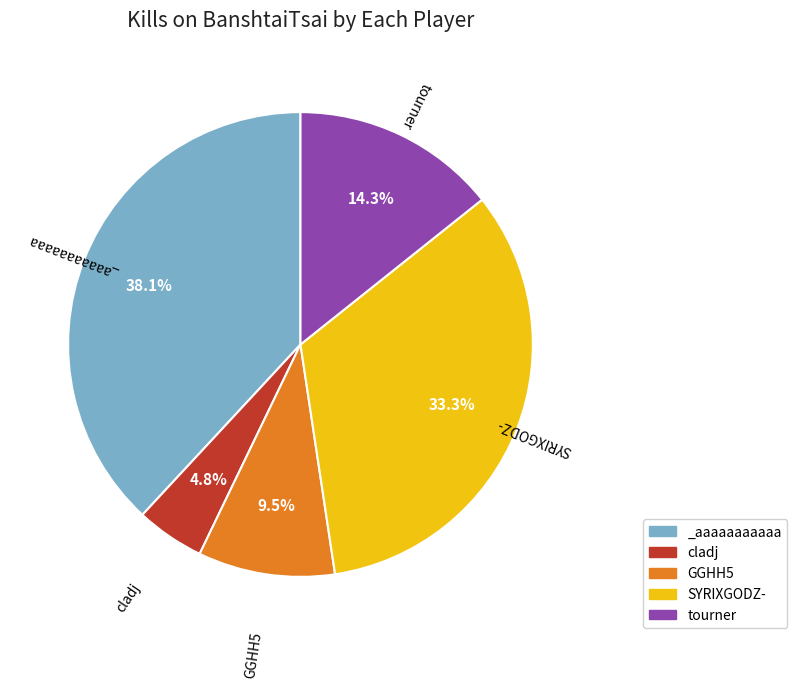

Is there any slice that represents more than half of the pie?

No